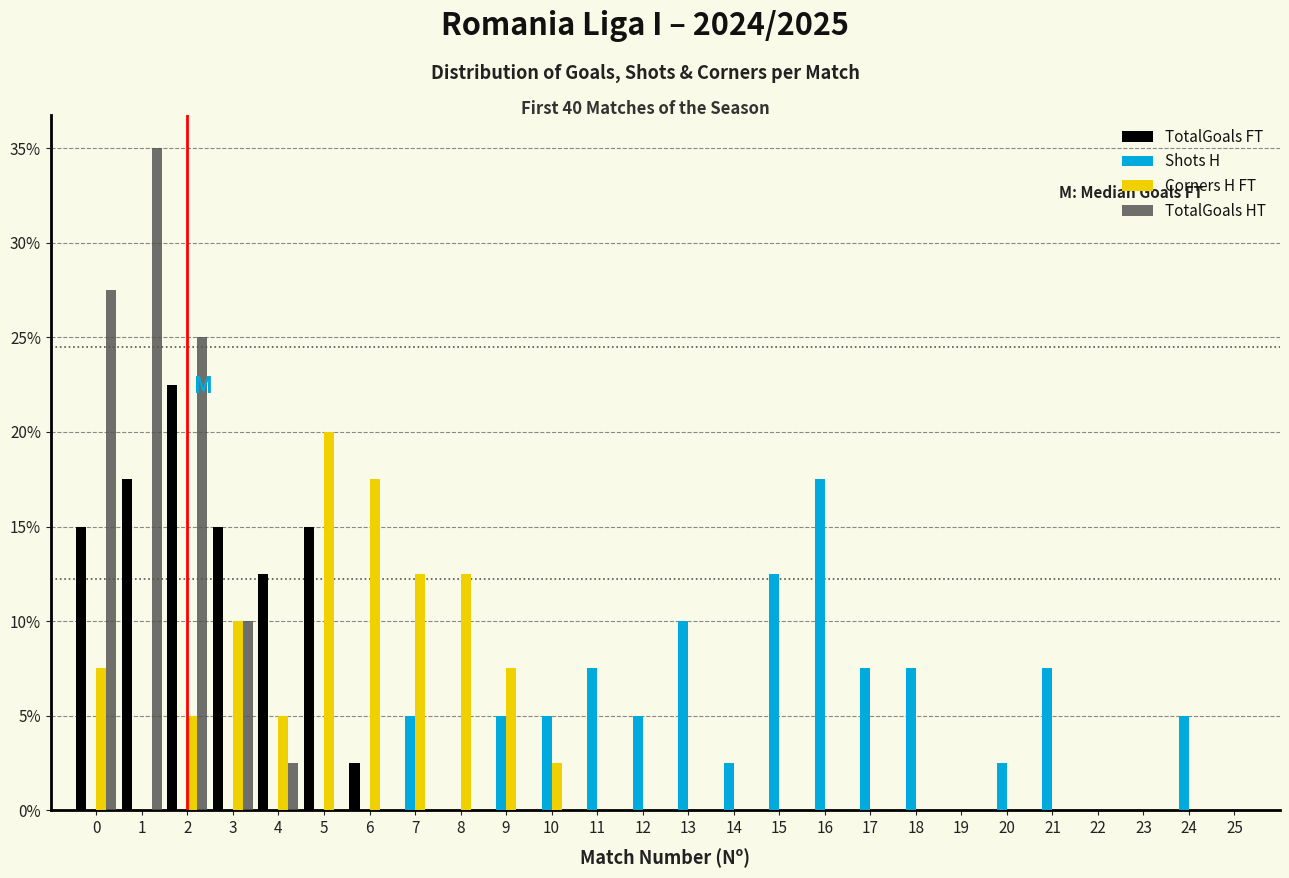

Is the value of Corners H FT at 9 greater than the value of TotalGoals FT at 8?

Yes